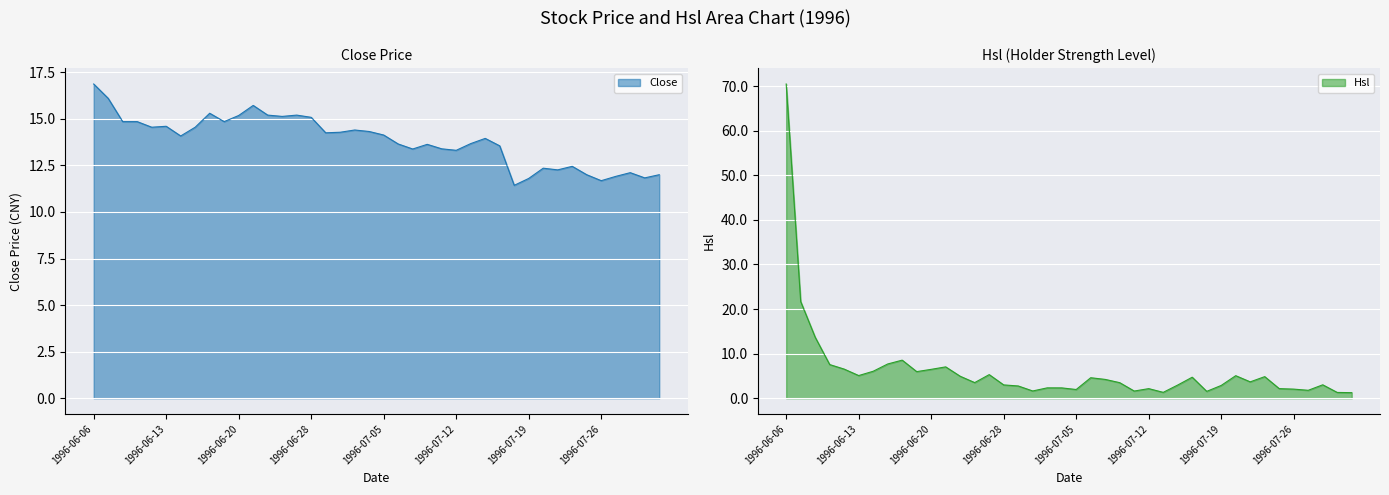

What is the difference between the Hsl values at 1996-07-15 and 1996-06-17?

6.4